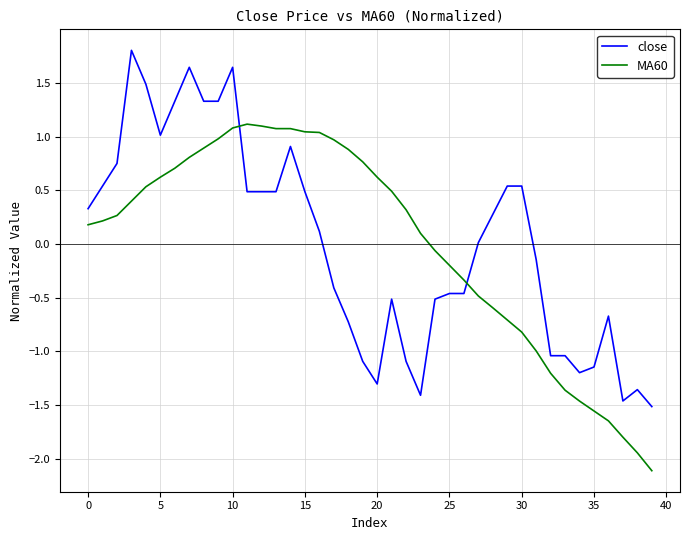

How many times do close and MA60 cross each other?

2